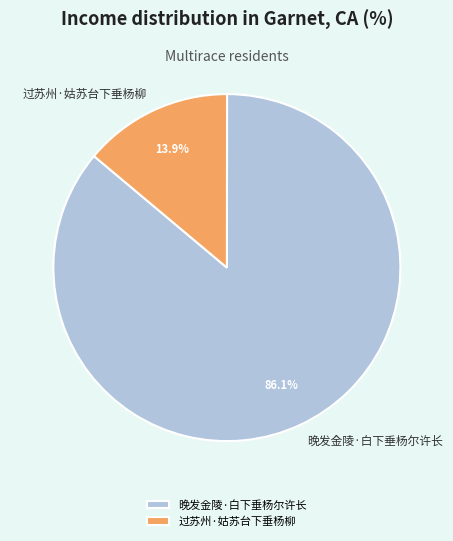

Count the number of slices in the pie.

2